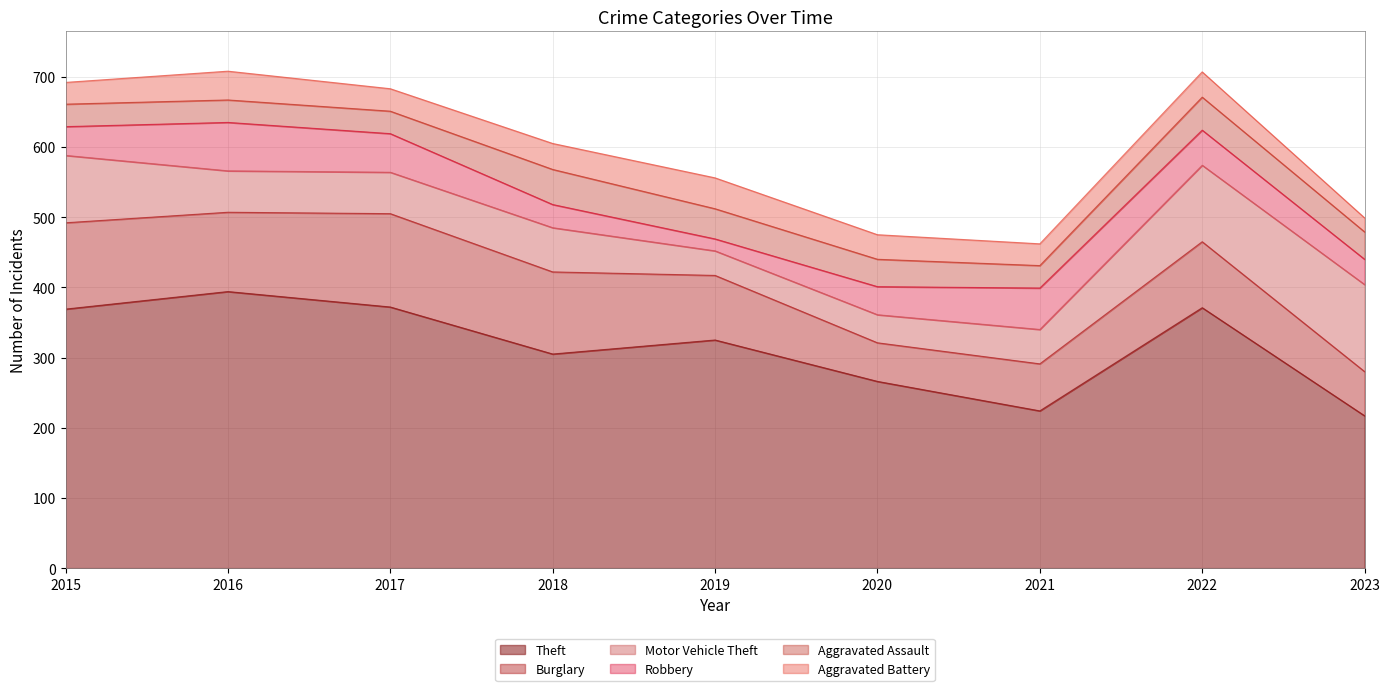

The Burglary series shows 123 at 2015. True or false?

True